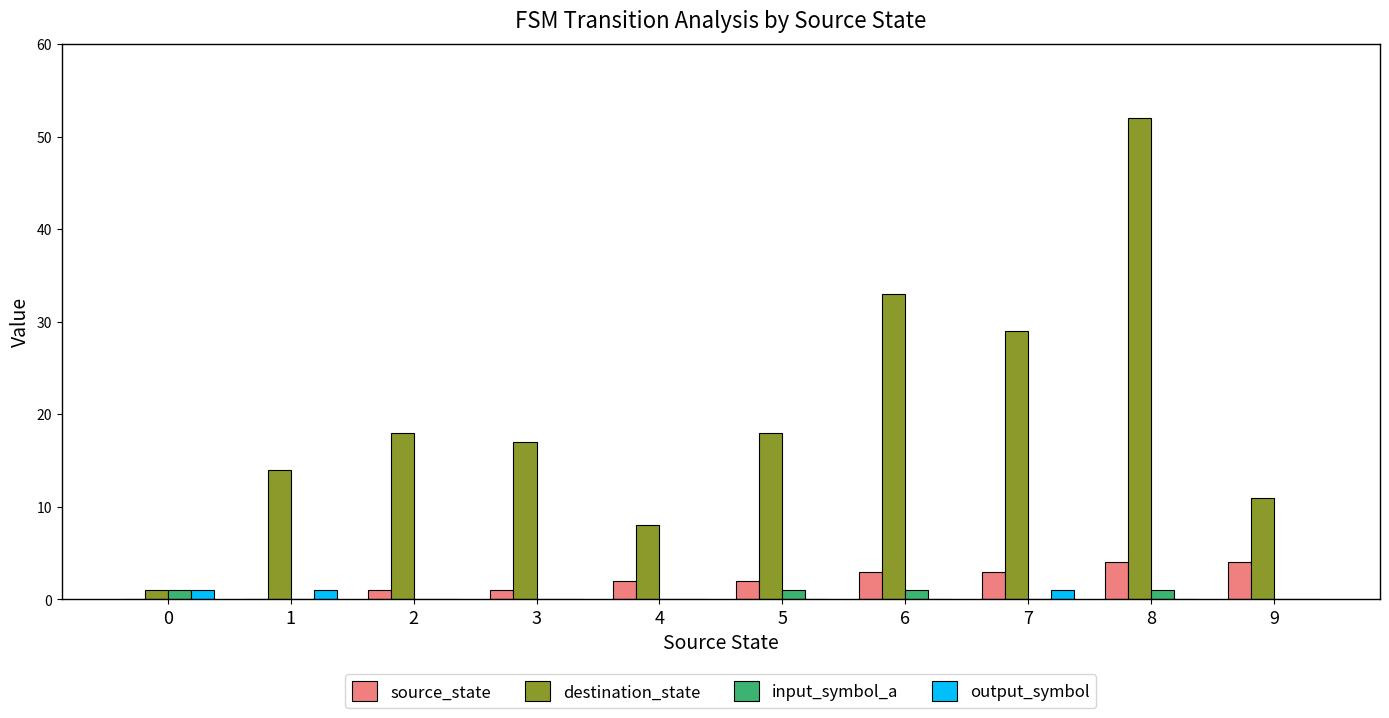

The source_state series shows 1 at 8. True or false?

False